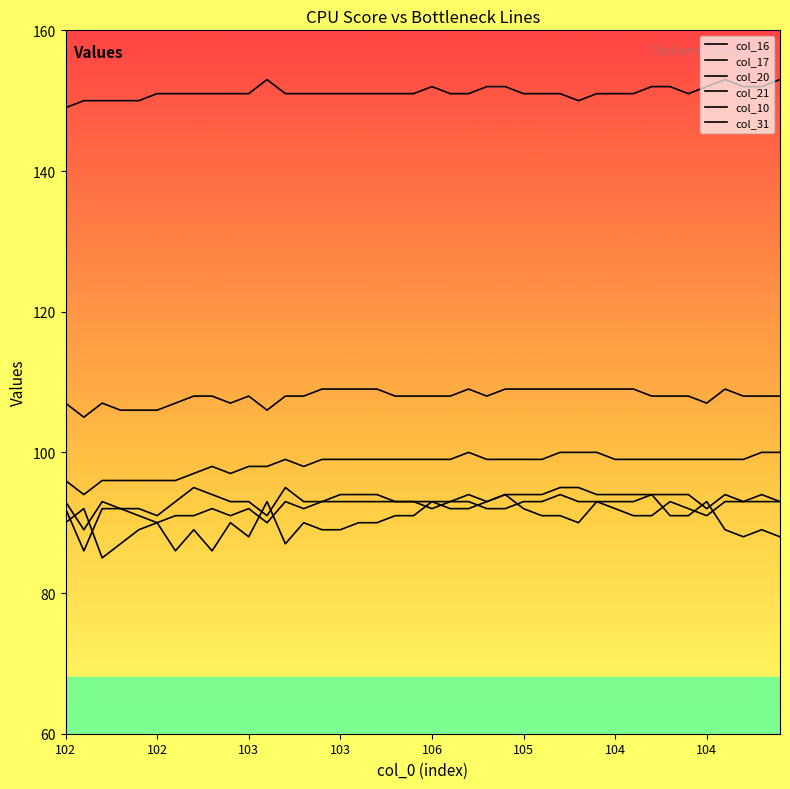

Reading right to left, what are all the values shown in this chart?

col_16: 93	93	93	93	91	92	93	91	91	92	93	93	94	93	93	92	92	93	93	92	93	93	93	93	93	93	92	93	90	92	91	92	91	91	90	91	92	92	86	92
col_17: 93	94	93	94	92	94	94	94	94	94	94	95	95	94	94	94	93	94	93	93	93	93	94	94	94	93	93	95	91	93	93	94	95	93	91	92	92	93	89	93
col_20: 100	100	99	99	99	99	99	99	99	99	100	100	100	99	99	99	99	100	99	99	99	99	99	99	99	99	98	99	98	98	97	98	97	96	96	96	96	96	94	96
col_21: 108	108	108	109	107	108	108	108	109	109	109	109	109	109	109	109	108	109	108	108	108	108	109	109	109	109	108	108	106	108	107	108	108	107	106	106	106	107	105	107
col_10: 88	89	88	89	93	91	91	94	93	93	93	90	91	91	92	94	93	92	92	93	91	91	90	90	89	89	90	87	93	88	90	86	89	86	90	89	87	85	92	90
col_31: 153	152	152	153	152	151	152	152	151	151	151	150	151	151	151	152	152	151	151	152	151	151	151	151	151	151	151	151	153	151	151	151	151	151	151	150	150	150	150	149